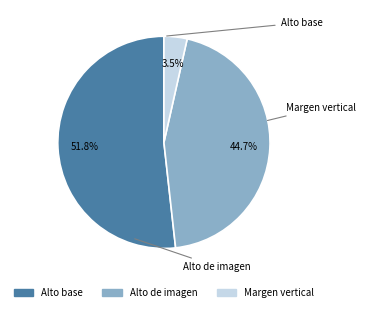

To the nearest percent, what is the combined percentage of Alto de imagen and Alto base?

96%